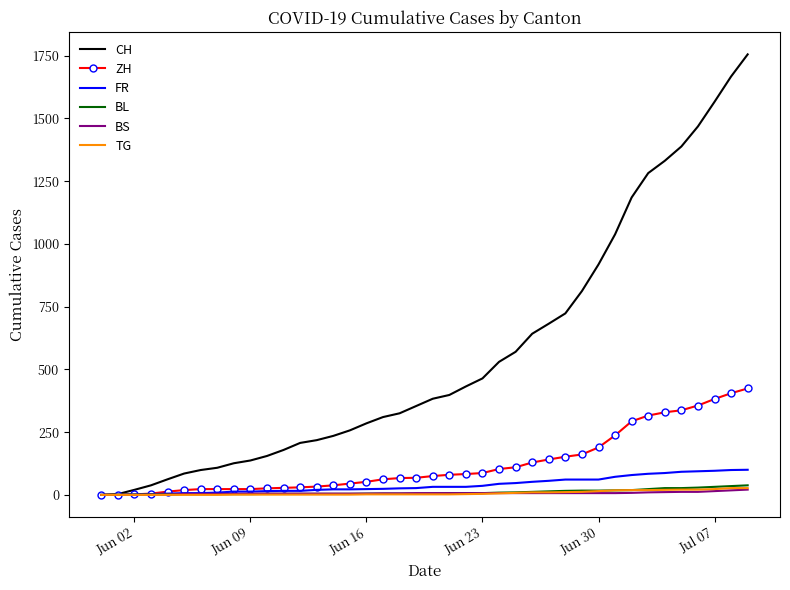

What is the highest value of the CH series?

1755